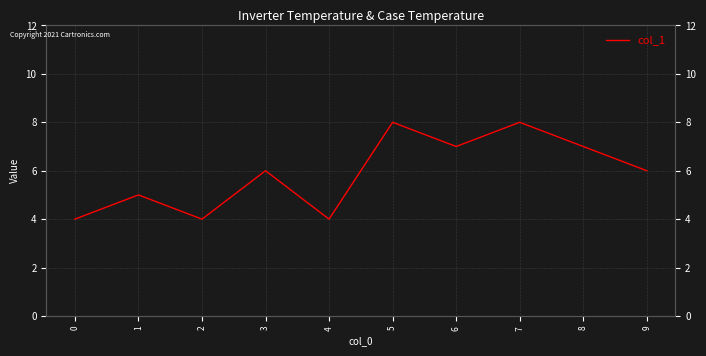

At which category does the data reach its first local valley?

2